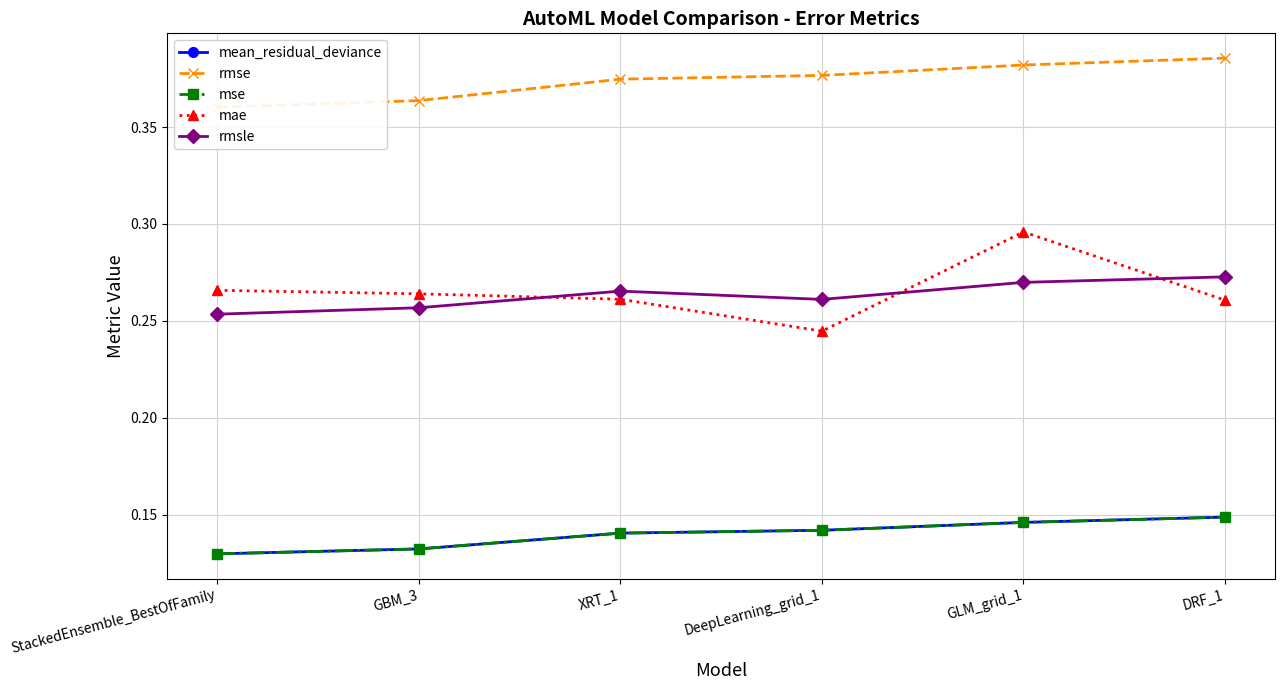

How many mse values are between 0 and 1?

6